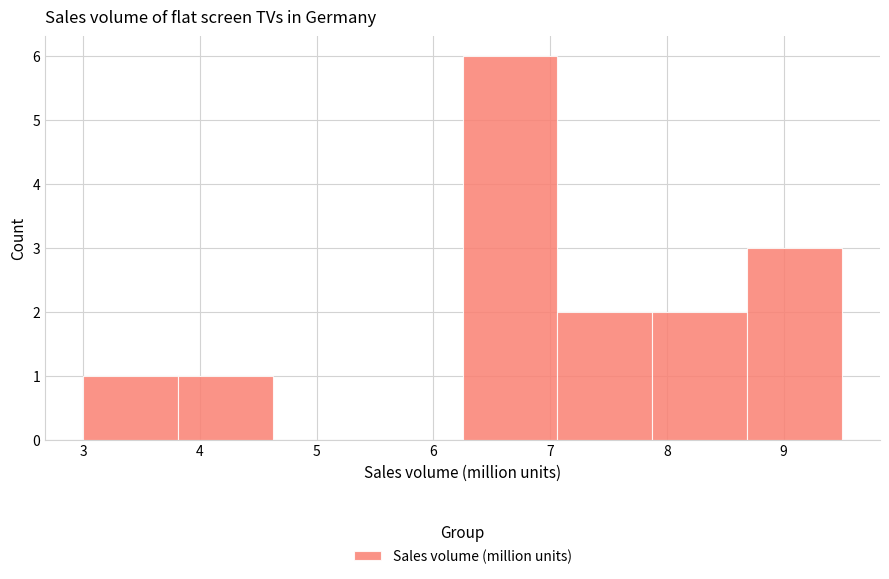

Reading left to right, transcribe this chart: for each bar, give the range it covers on the x-axis and its height. Neither the bar edges nor the heights are printed on the chart, so give them approximately, as read against the axes.

3.0 to 3.8: 1
3.8 to 4.6: 1
4.6 to 5.4: 0
5.4 to 6.3: 0
6.3 to 7.1: 6
7.1 to 7.9: 2
7.9 to 8.7: 2
8.7 to 9.5: 3